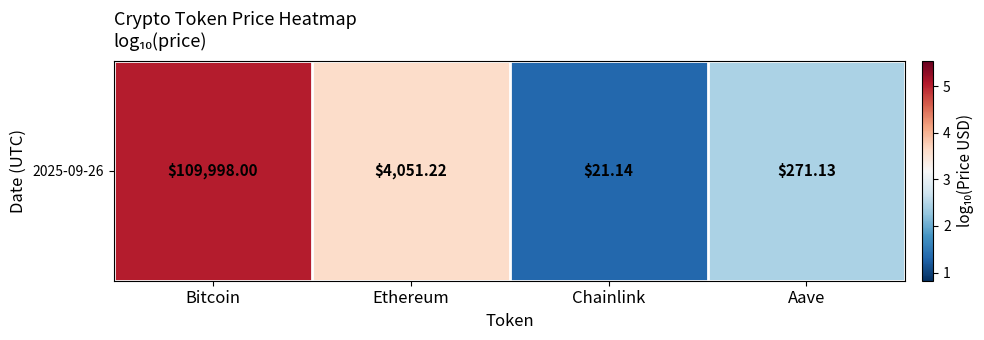

What is the change in value from Bitcoin to Ethereum?

-1.4